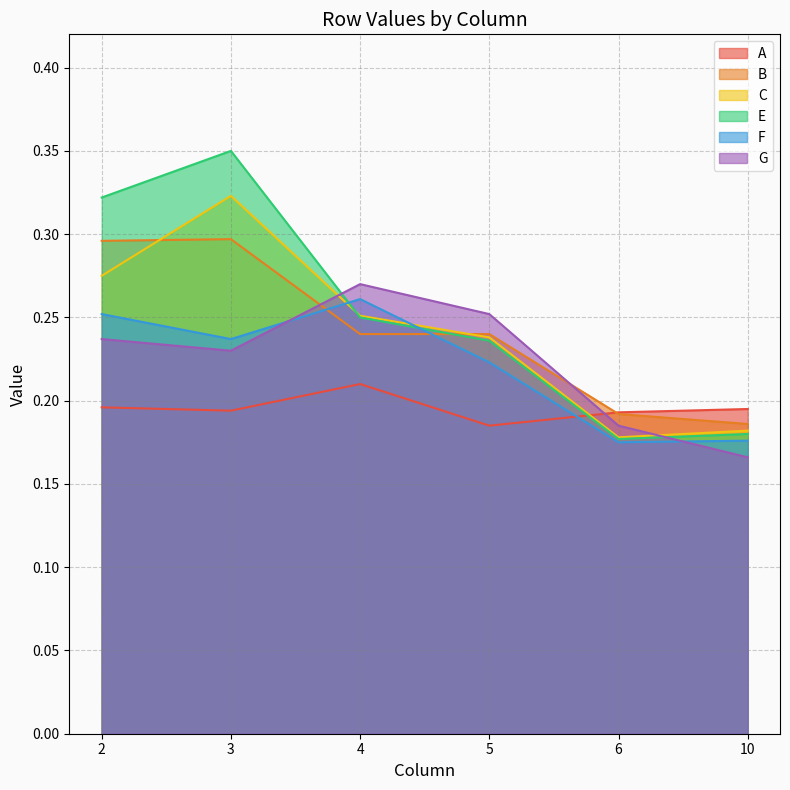

Where is the first local maximum for C?

3